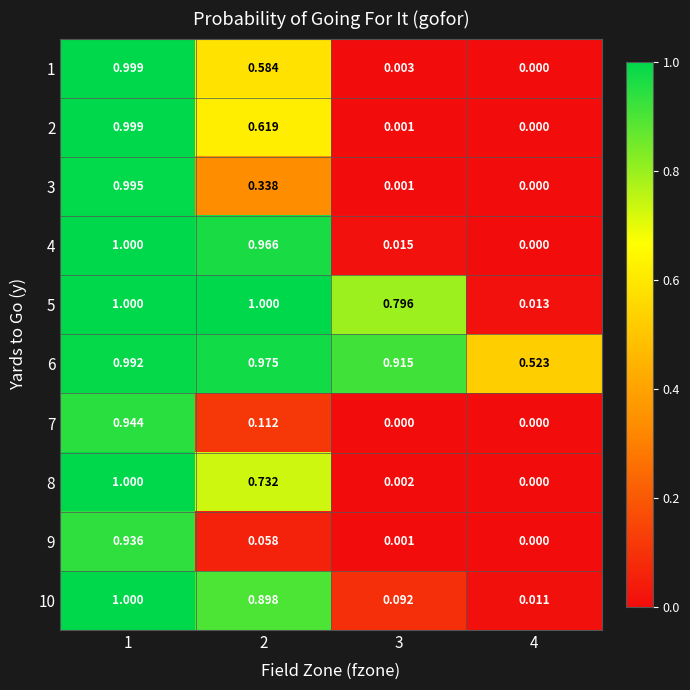

Is the value of 2 at 2 greater than the value of 8 at 1?

No